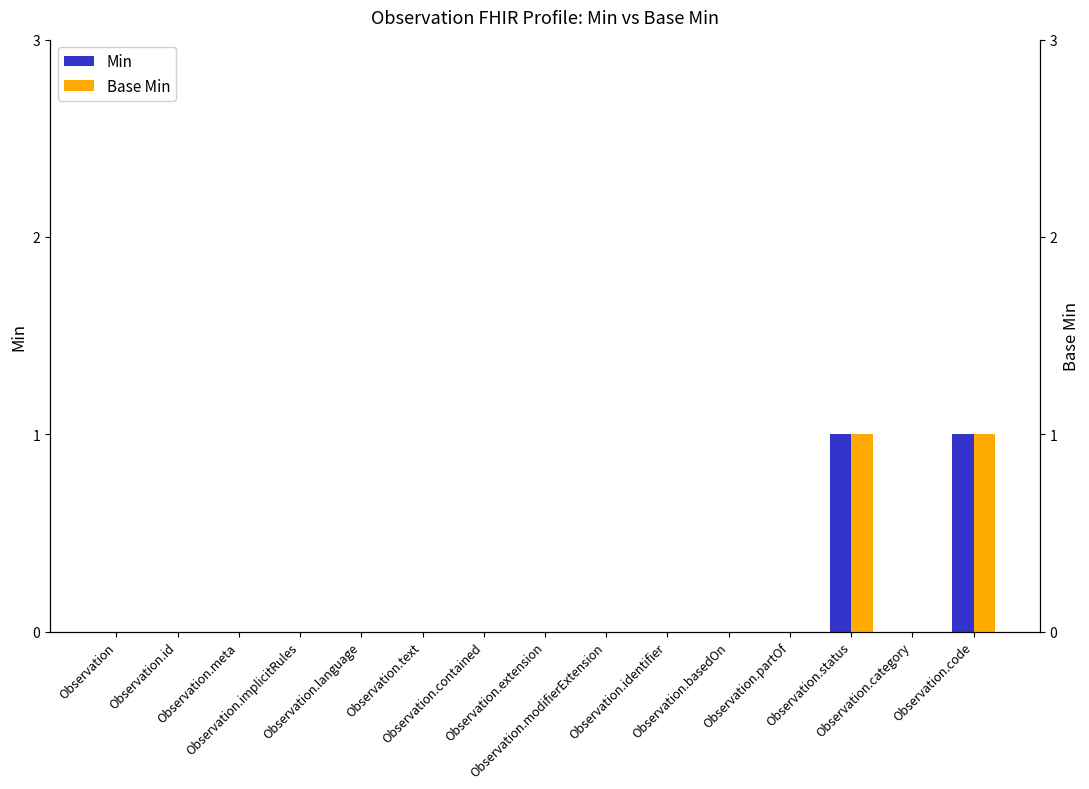

Reading left to right, list all the values displayed in this chart.

Min: Observation=0	Observation.id=0	Observation.meta=0	Observation.implicitRules=0	Observation.language=0	Observation.text=0	Observation.contained=0	Observation.extension=0	Observation.modifierExtension=0	Observation.identifier=0	Observation.basedOn=0	Observation.partOf=0	Observation.status=1	Observation.category=0	Observation.code=1
Base Min: Observation=0	Observation.id=0	Observation.meta=0	Observation.implicitRules=0	Observation.language=0	Observation.text=0	Observation.contained=0	Observation.extension=0	Observation.modifierExtension=0	Observation.identifier=0	Observation.basedOn=0	Observation.partOf=0	Observation.status=1	Observation.category=0	Observation.code=1